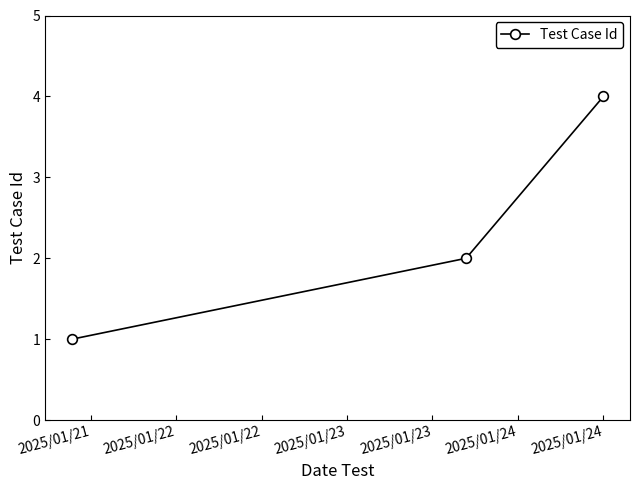

Reading left to right, what are all the values shown in this chart?

1	2	4